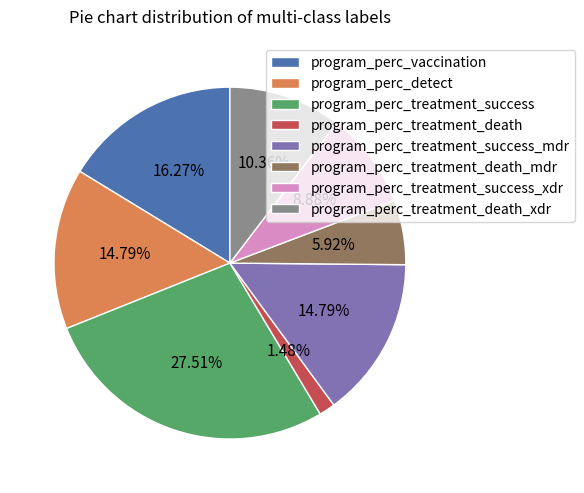

What is the largest slice in the pie chart?

program_perc_treatment_success